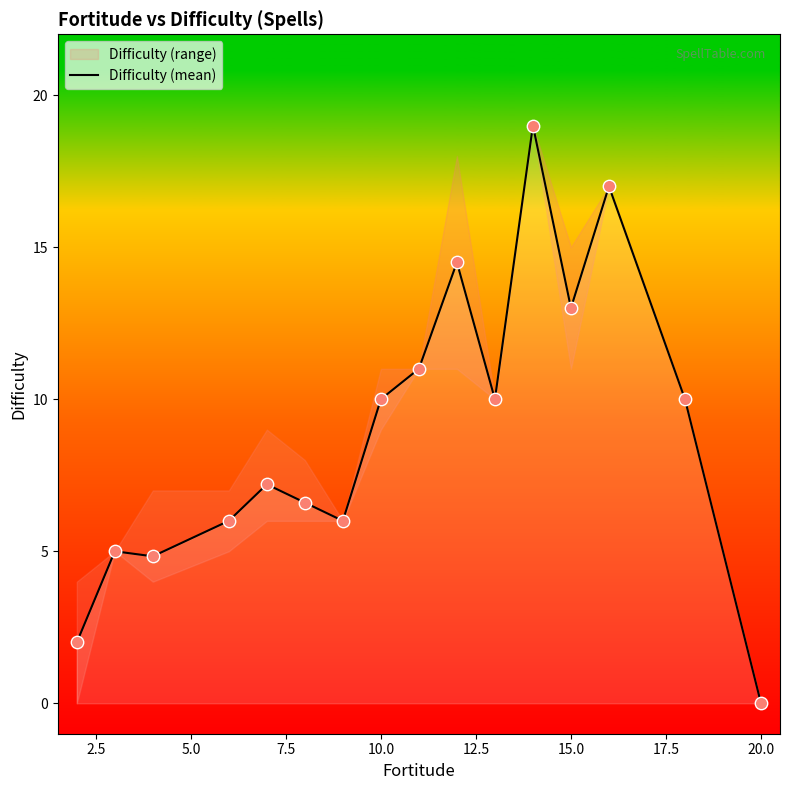

What is the highest value of the Difficulty (mean) series?

19.0